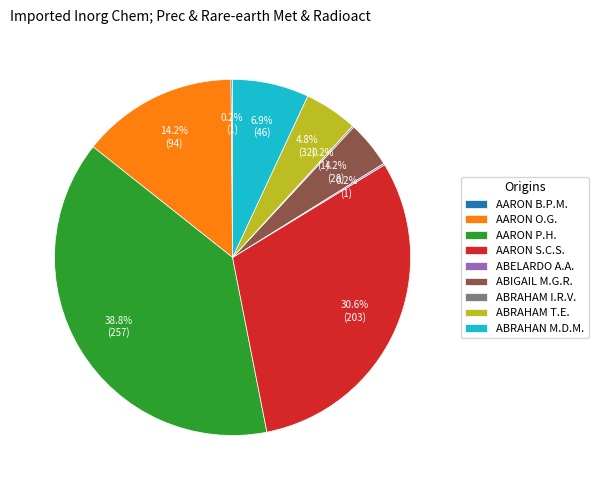

To the nearest percent, what is the difference between the largest and smallest slice percentages?

39%